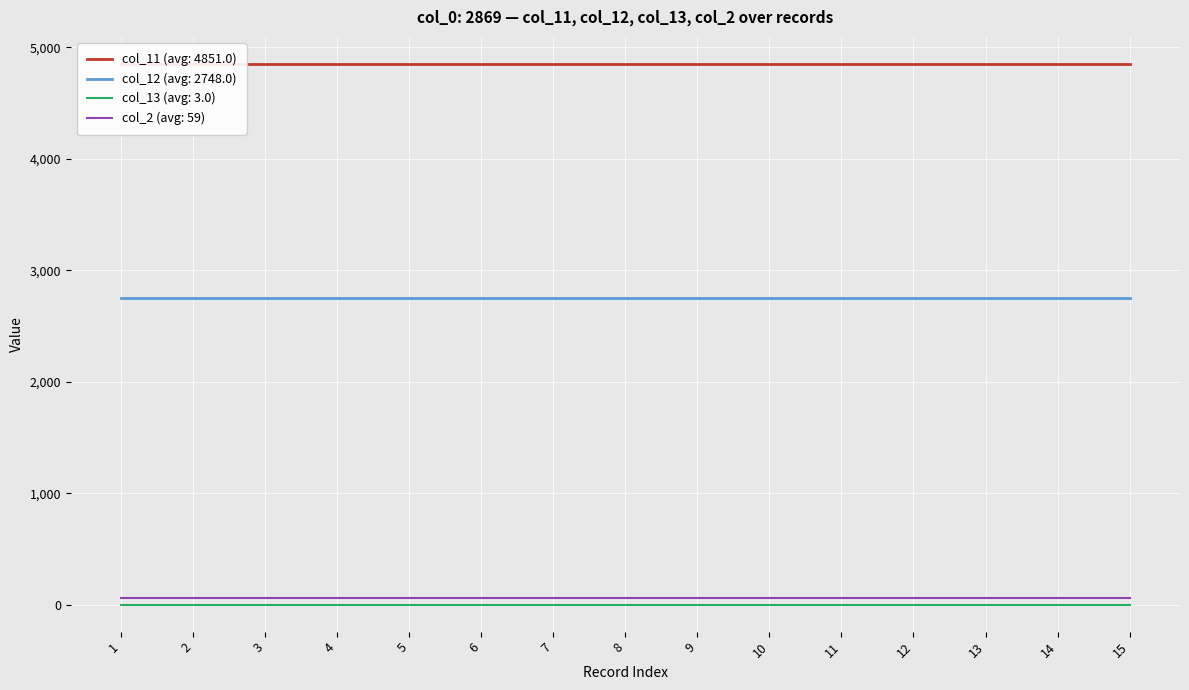

Is the value of col_2 at 2 greater than the value of col_11 at 7?

No